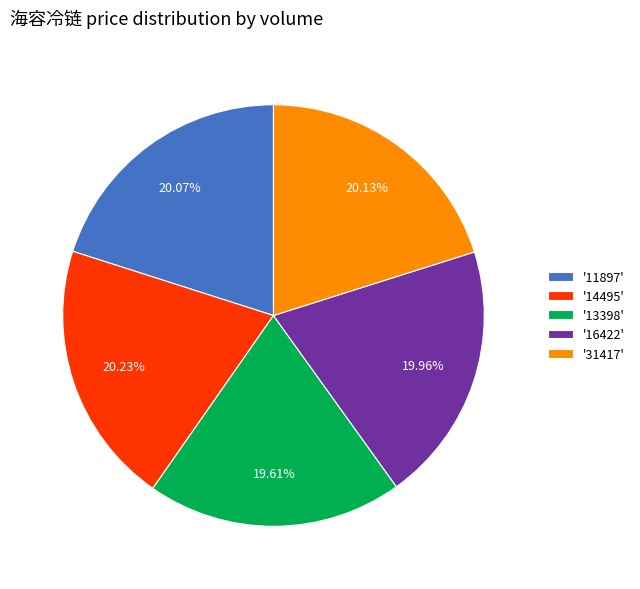

What is the ratio of the value at '13398' to the value at '16422'?

1.0